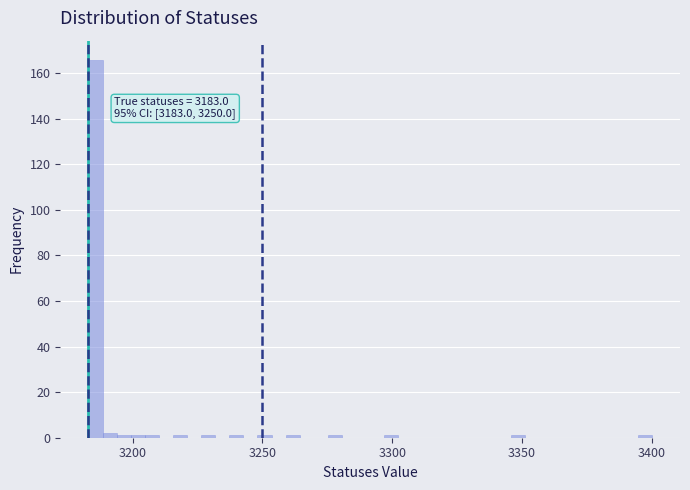

Around what value on the x-axis is the tallest bar? Give the approximate position of its centre, as read against the axis.

3185